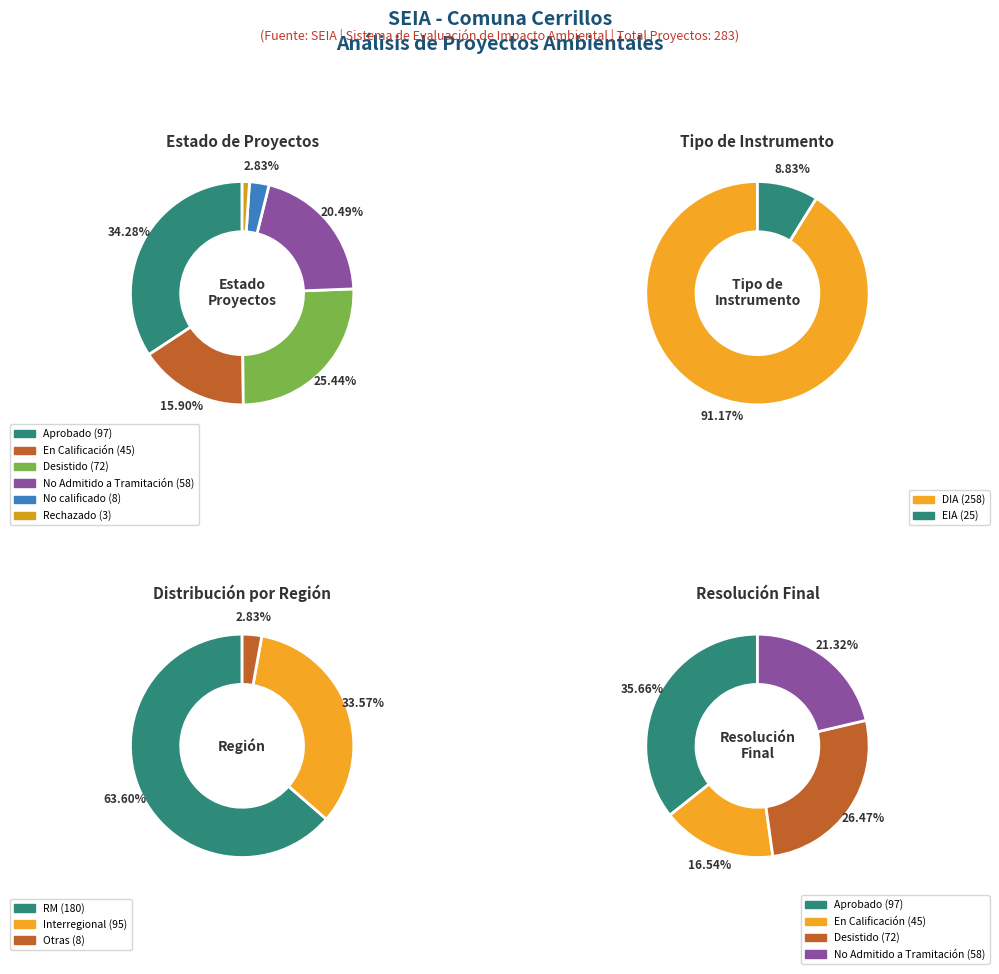

How many segments does this pie chart have?

6